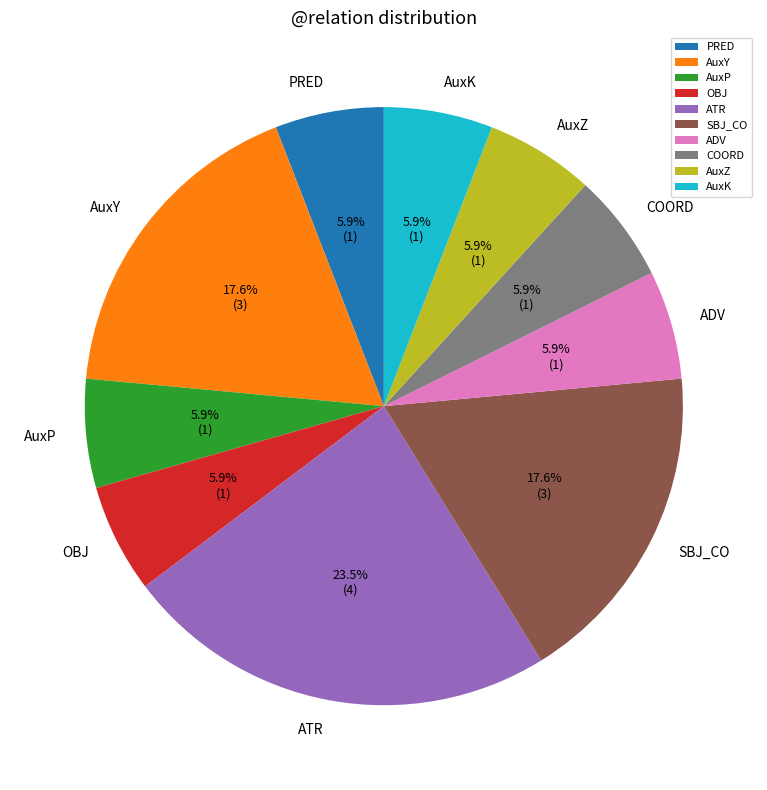

What is the ratio of the value at AuxY to the value at AuxZ?

3.0